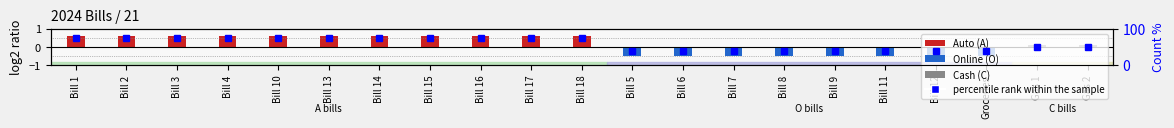

What is the value of the percentile rank within the sample bar at the 4th from the left?

75.0